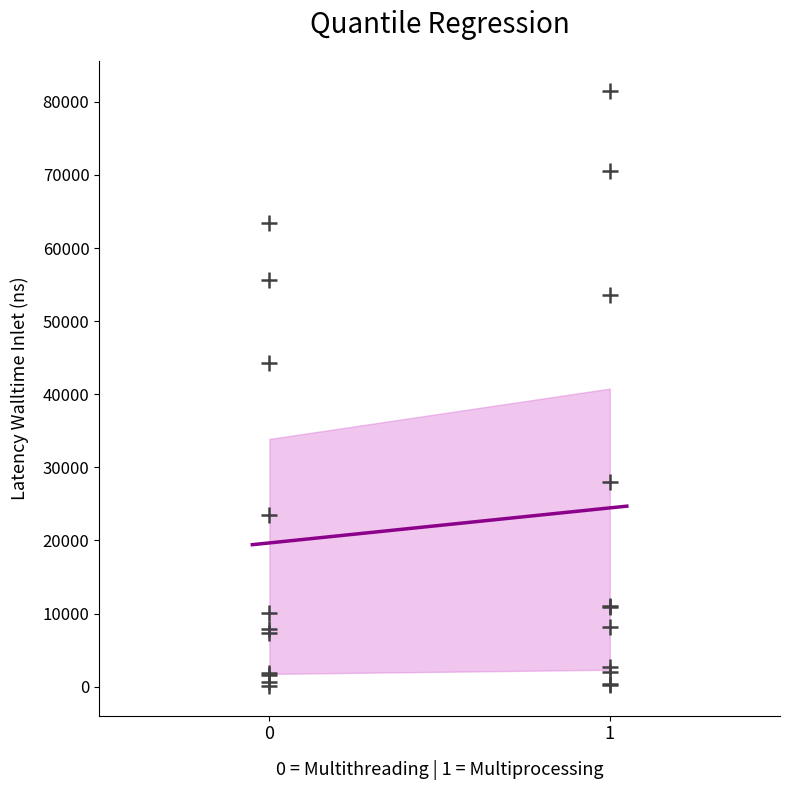

What Y value in the scatter plot is closest to 40825?

44314.3